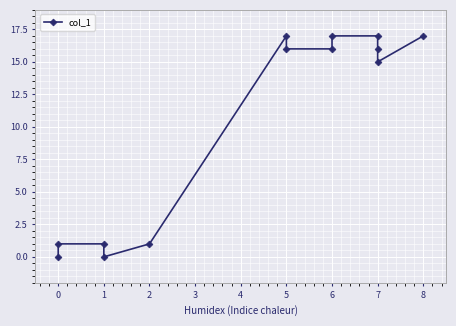

True or false: the data shows 17 at 6.

True